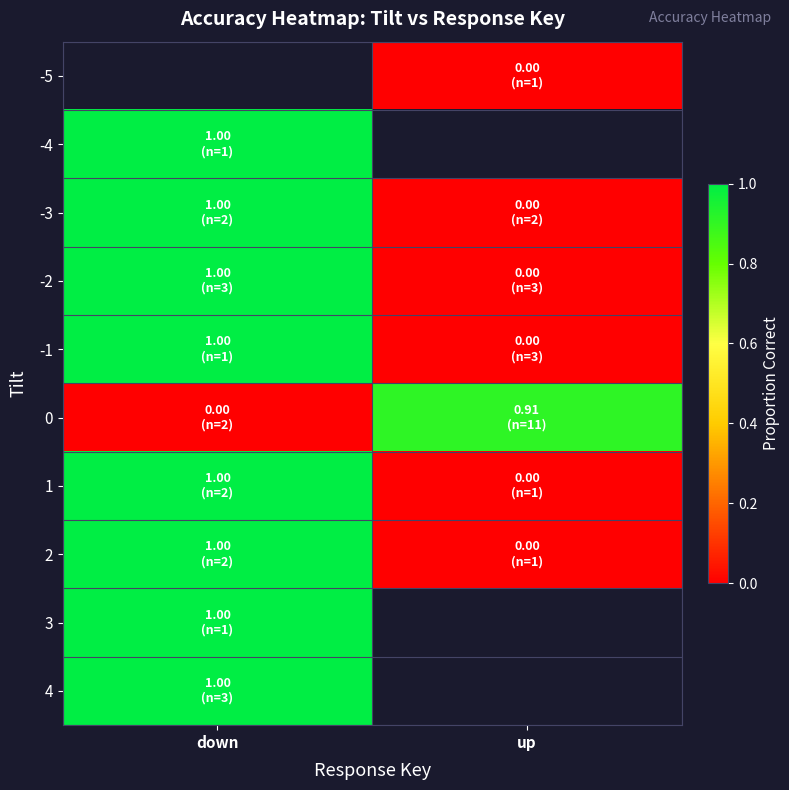

How many positive values does the -3 series have?

1